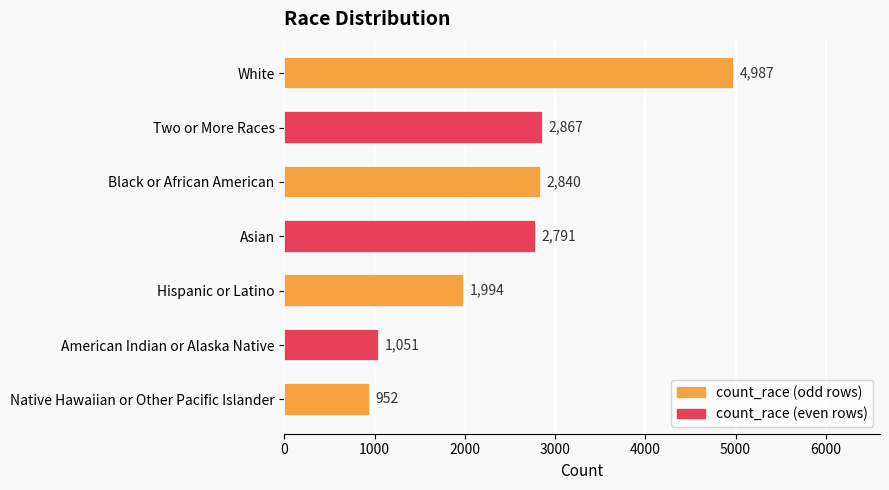

What is the difference between the maximum and minimum values?

4035